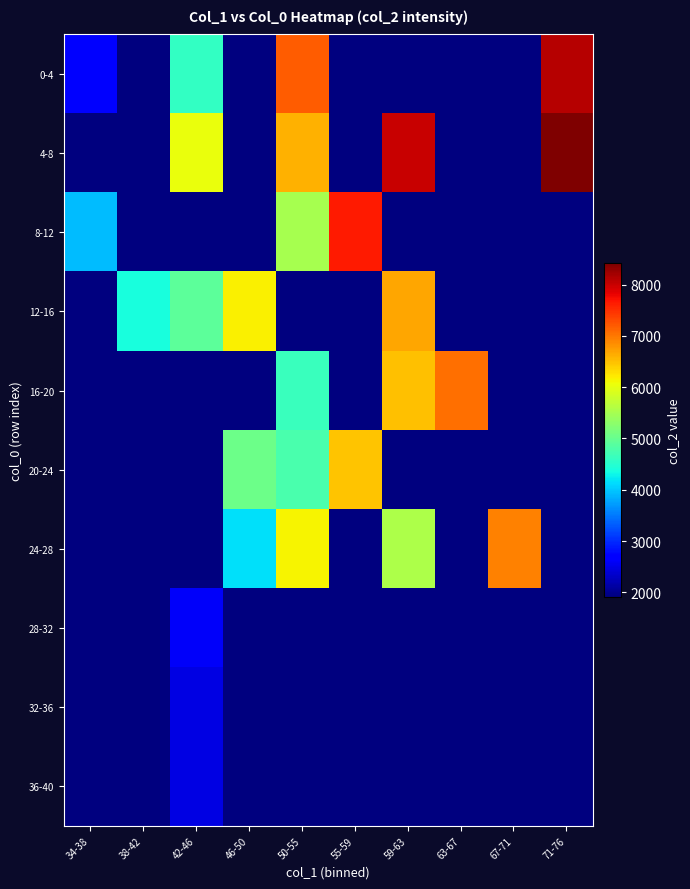

Reading left to right, what are all the values shown in this chart?

0-4: 34-38=2652.0	38-42=0.0	42-46=4583.0	46-50=0.0	50-55=7181.0	55-59=0.0	59-63=0.0	63-67=0.0	67-71=0.0	71-76=8106.0
4-8: 34-38=0.0	38-42=0.0	42-46=6031.0	46-50=0.0	50-55=6603.0	55-59=0.0	59-63=7997.0	63-67=0.0	67-71=0.0	71-76=8420.0
8-12: 34-38=3936.0	38-42=0.0	42-46=0.0	46-50=0.0	50-55=5515.5	55-59=7653.0	59-63=0.0	63-67=0.0	67-71=0.0	71-76=0.0
12-16: 34-38=0.0	38-42=4391.0	42-46=4928.0	46-50=6176.0	50-55=0.0	55-59=0.0	59-63=6670.0	63-67=0.0	67-71=0.0	71-76=0.0
16-20: 34-38=0.0	38-42=0.0	42-46=0.0	46-50=0.0	50-55=4642.0	55-59=0.0	59-63=6491.0	63-67=7063.5	67-71=0.0	71-76=0.0
20-24: 34-38=0.0	38-42=0.0	42-46=0.0	46-50=5045.0	50-55=4755.0	55-59=6464.0	59-63=0.0	63-67=0.0	67-71=0.0	71-76=0.0
24-28: 34-38=0.0	38-42=0.0	42-46=0.0	46-50=4166.0	50-55=6139.0	55-59=0.0	59-63=5546.0	63-67=0.0	67-71=6920.0	71-76=0.0
28-32: 34-38=0.0	38-42=0.0	42-46=2605.8	46-50=0.0	50-55=0.0	55-59=0.0	59-63=0.0	63-67=0.0	67-71=0.0	71-76=0.0
32-36: 34-38=0.0	38-42=0.0	42-46=2464.0	46-50=0.0	50-55=0.0	55-59=0.0	59-63=0.0	63-67=0.0	67-71=0.0	71-76=0.0
36-40: 34-38=0.0	38-42=0.0	42-46=2464.0	46-50=0.0	50-55=0.0	55-59=0.0	59-63=0.0	63-67=0.0	67-71=0.0	71-76=0.0